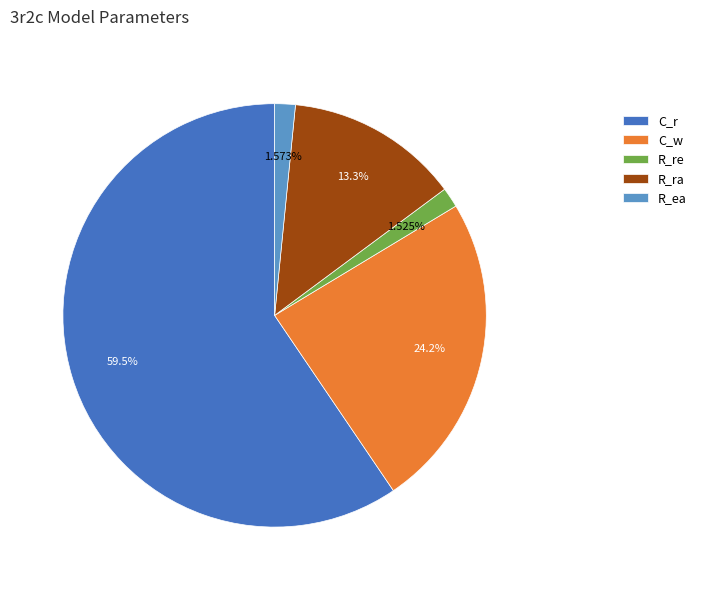

To the nearest percent, what is the difference between the C_w and C_r slice percentages?

35%